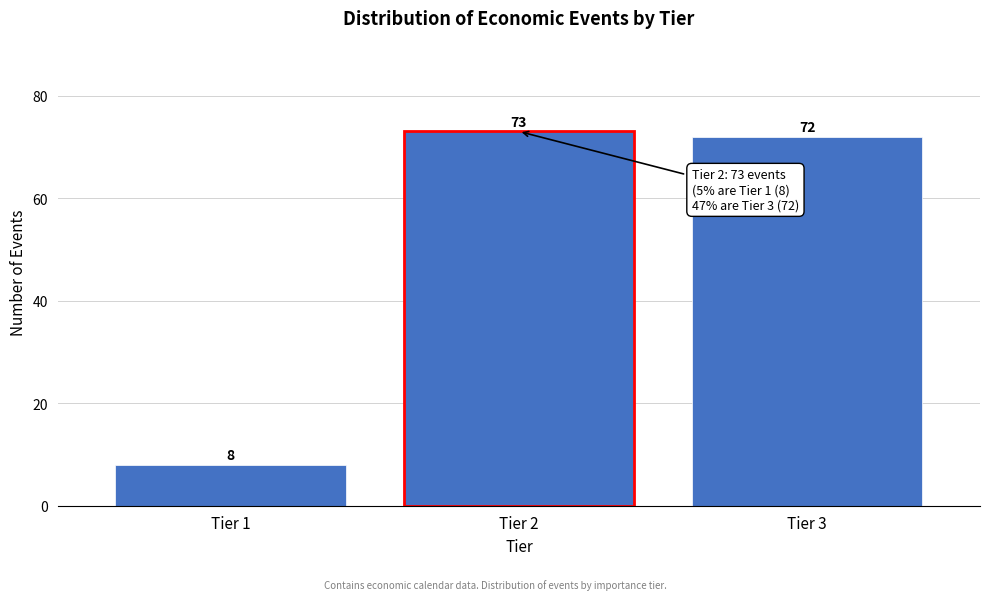

Reading right to left, transcribe all the data shown in this chart.

Tier 3=72	Tier 2=73	Tier 1=8